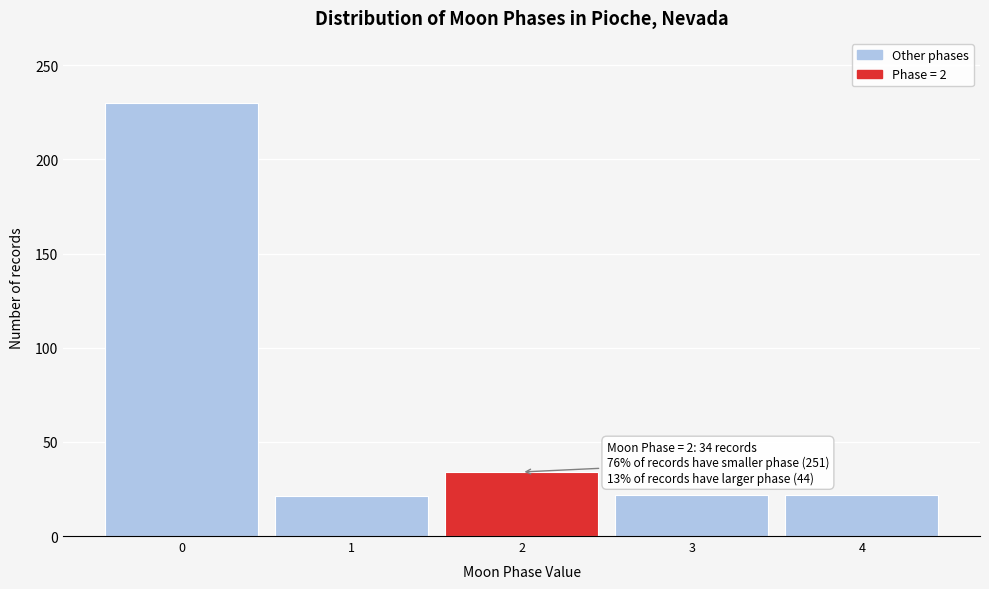

What is the value of the 4th bar from the left?

22